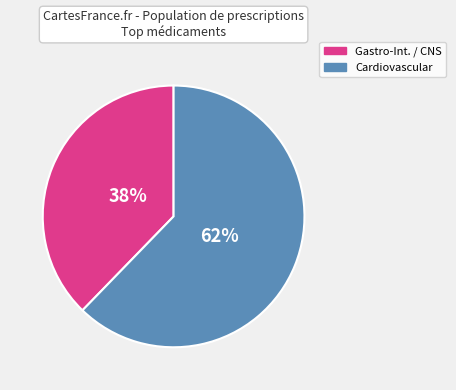

Is there a majority slice in this chart?

Yes